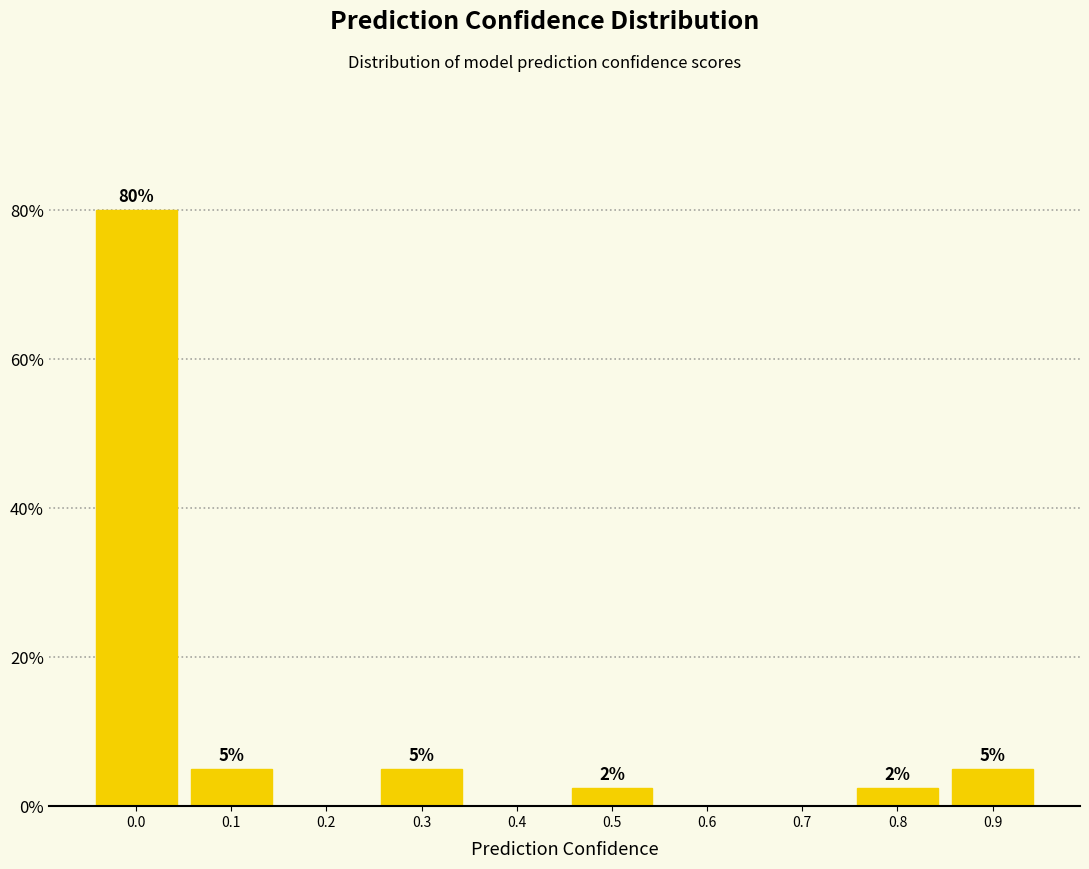

What is the maximum value shown in the chart?

80.0